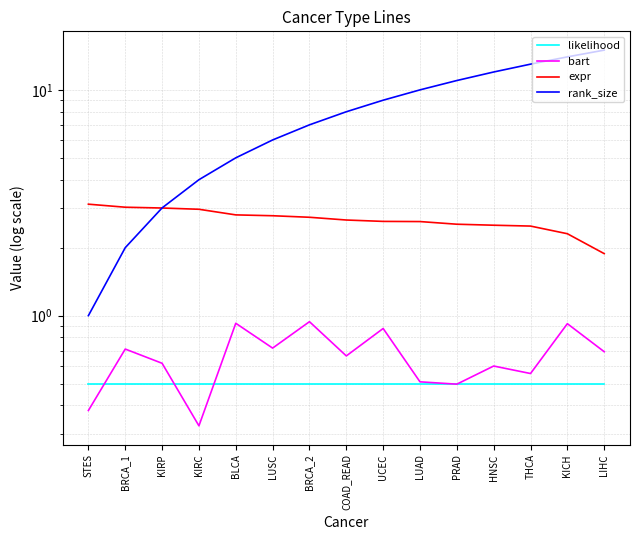

What is the value of the likelihood point at the 14th from the left?

0.5